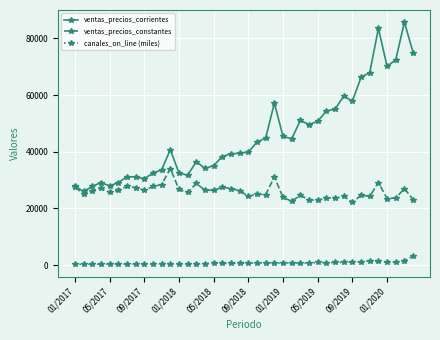

Rank the series by their maximum value, from highest to lowest.

ventas_precios_corrientes, ventas_precios_constantes, canales_on_line (miles)